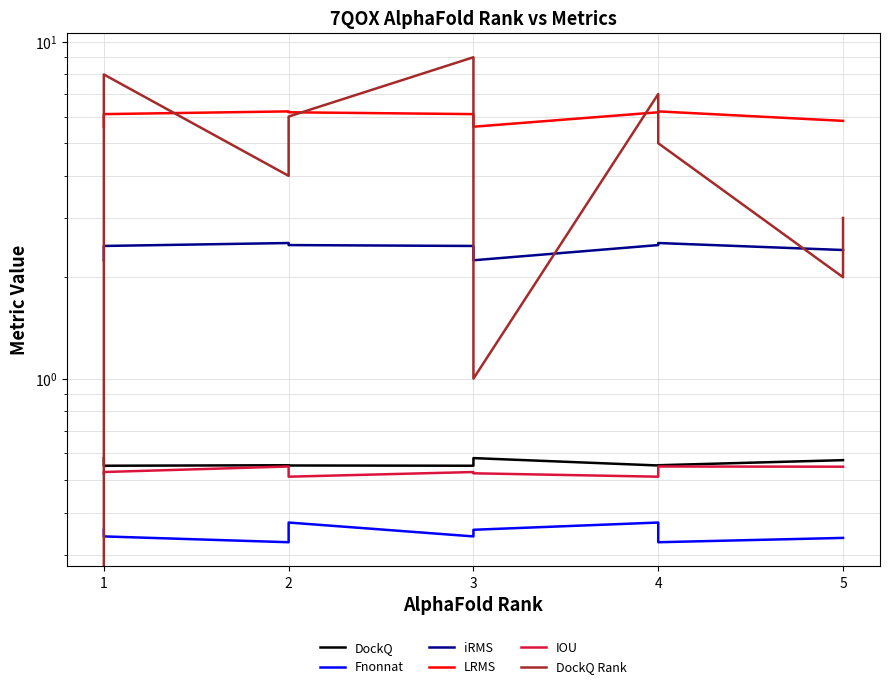

True or false: LRMS has a value of 2.0 at 2.

False